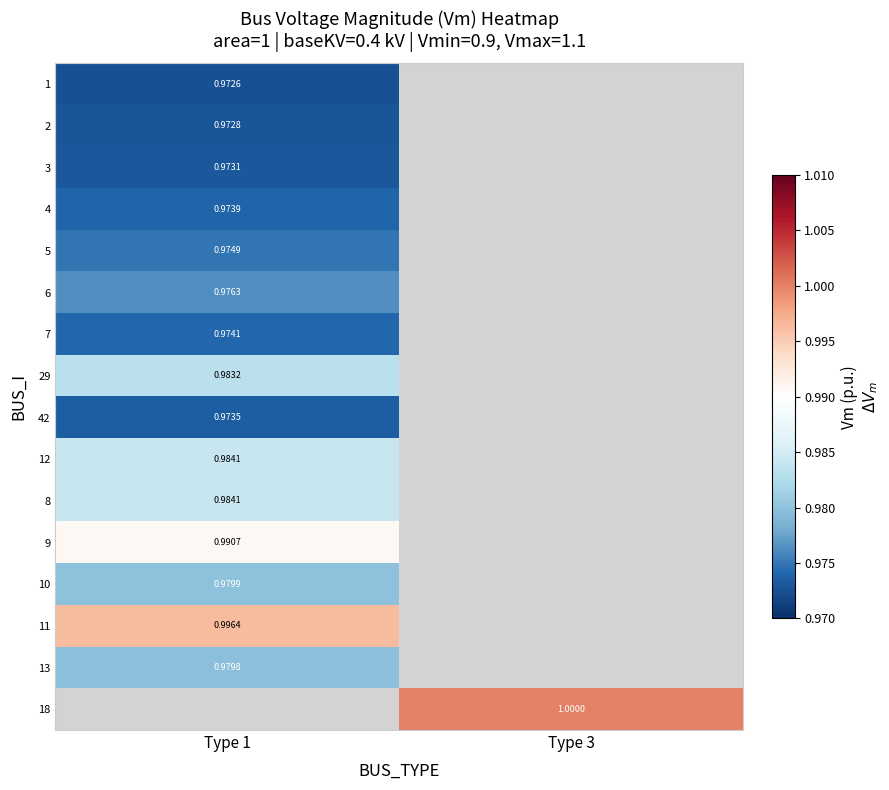

What is the smallest value displayed?

1.0